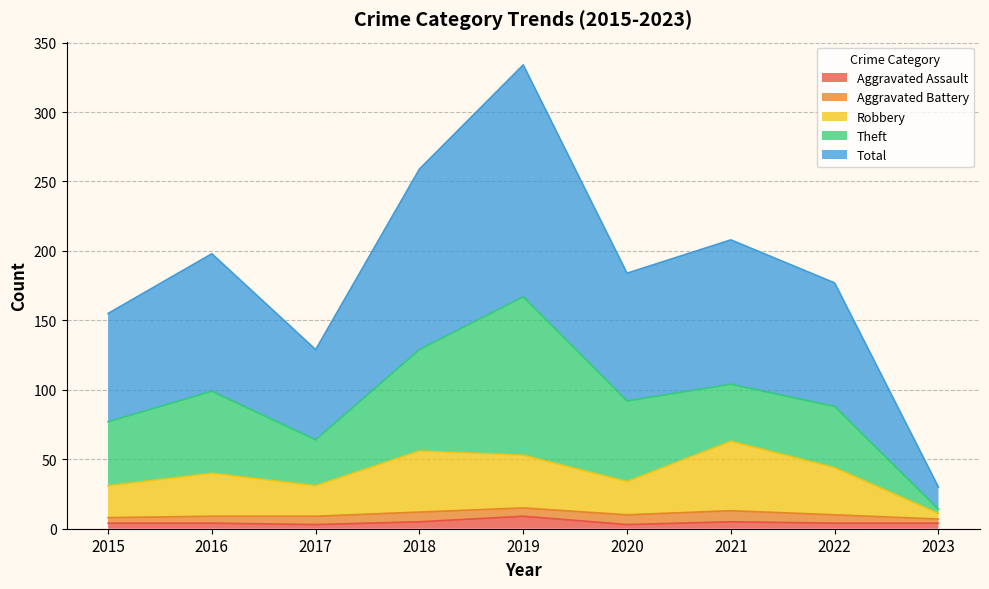

What is the spread (max minus min) of values at 2019?

325